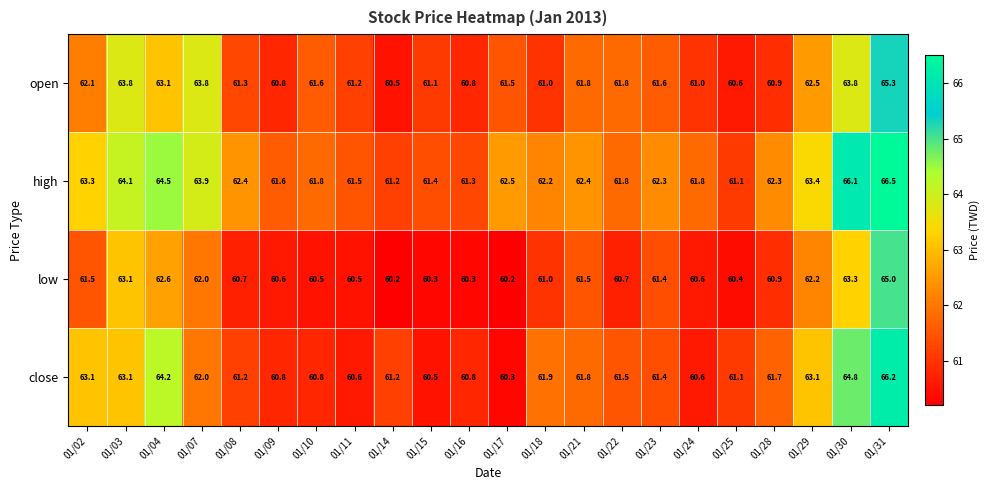

Which category has the highest value across all series?

01/31